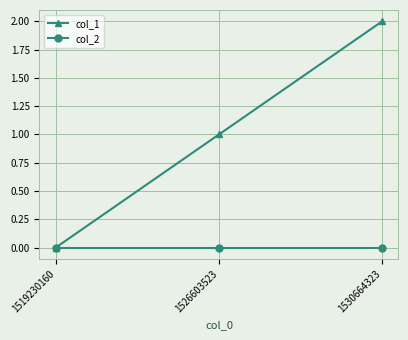

What is the value of the col_1 point at the 3rd from the left?

2